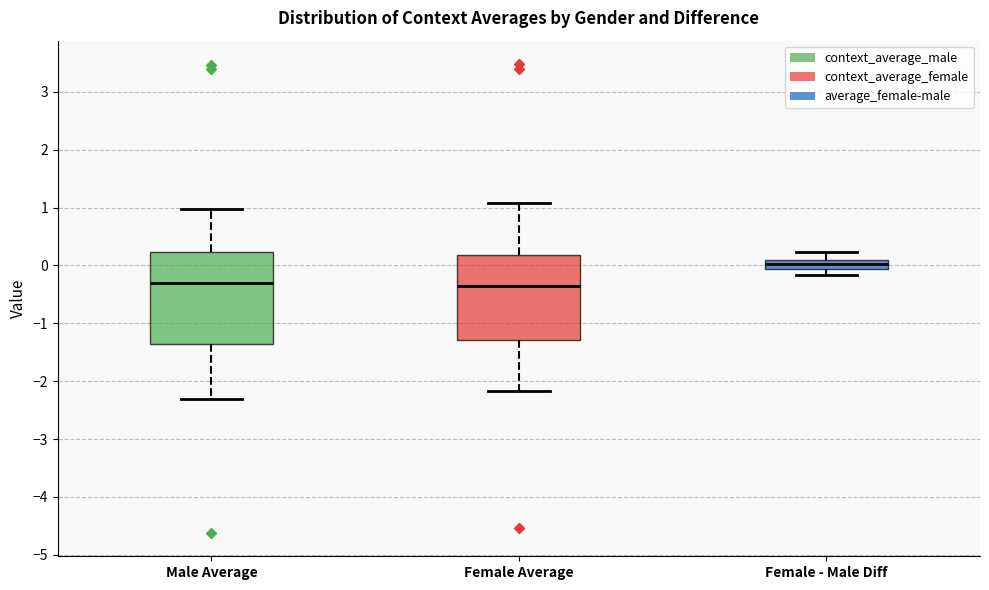

Which box's median line is the highest?

Female - Male Diff